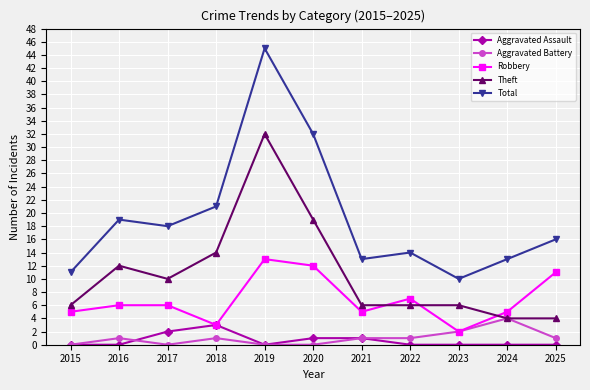

What are all the series names shown in the legend?

Aggravated Assault, Aggravated Battery, Robbery, Theft, Total